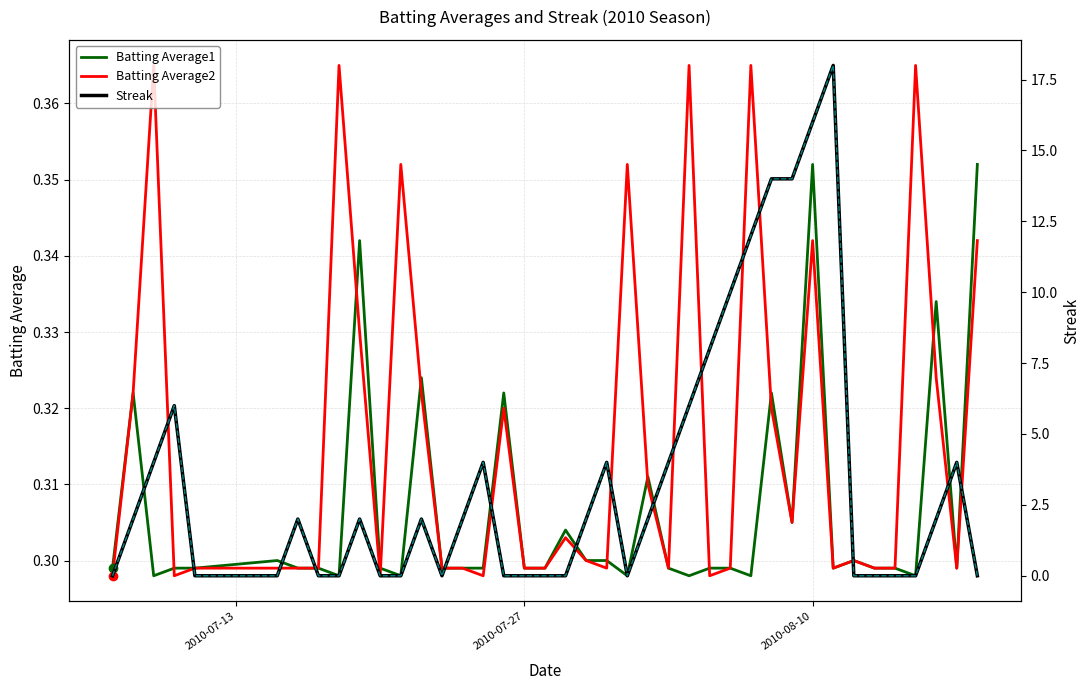

How many series are shown in this chart?

3